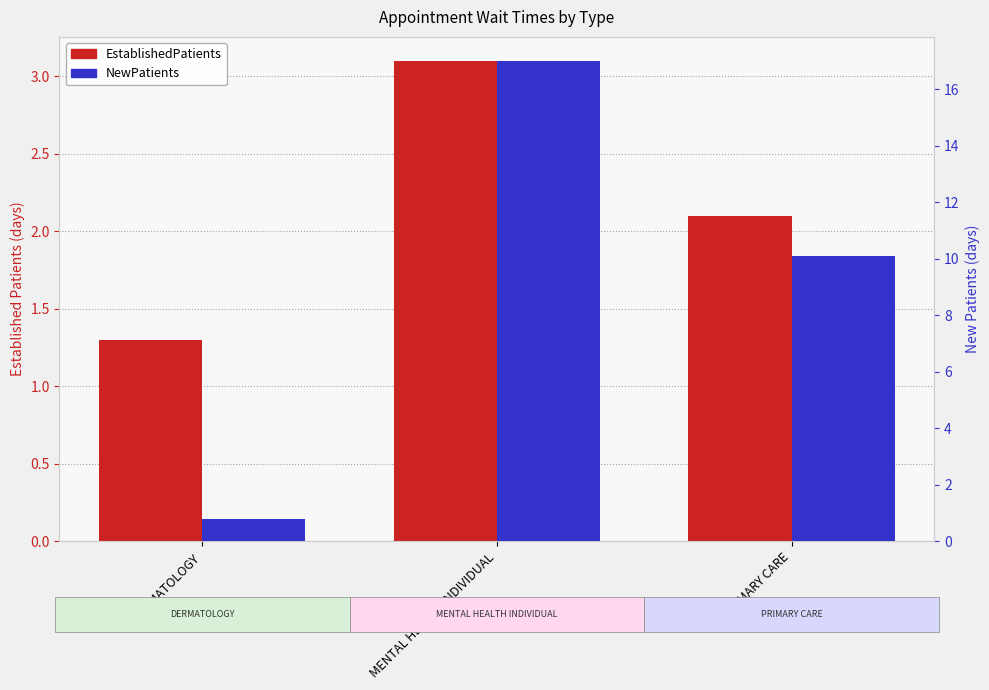

Reading left to right, extract all data points from this chart.

EstablishedPatients: 1.3	3.1	2.1
NewPatients: 0.8	17.0	10.1